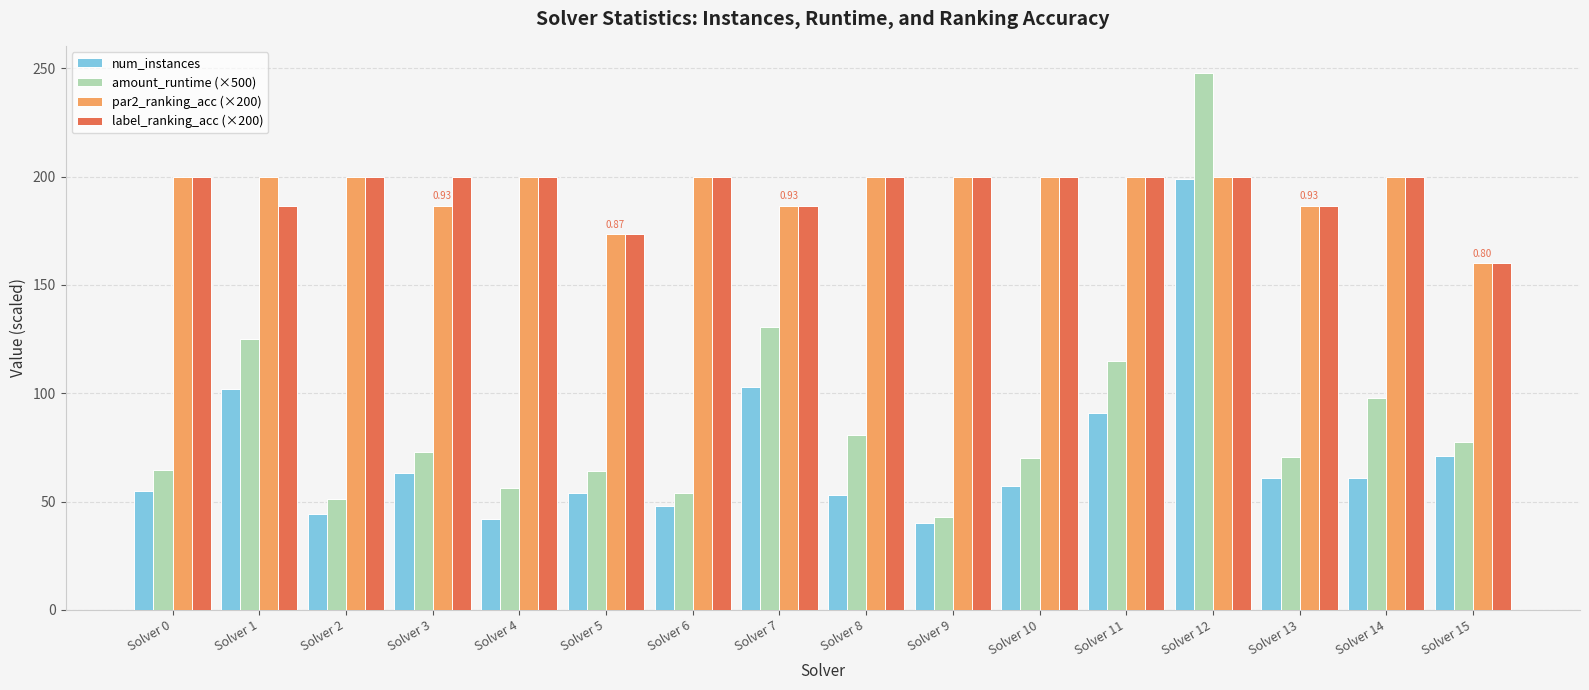

Is the value of label_ranking_acc (×200) at Solver 1 greater than the value of num_instances at Solver 15?

Yes